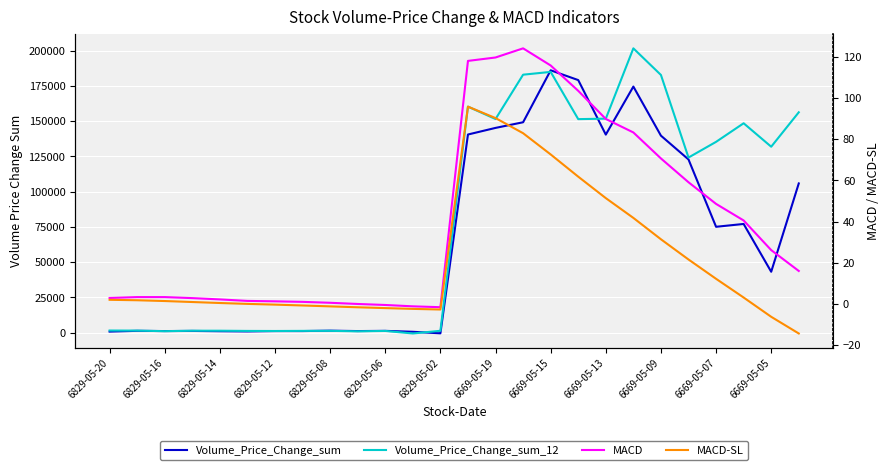

What are all the series names shown in the legend?

Volume_Price_Change_sum, Volume_Price_Change_sum_12, MACD, MACD-SL